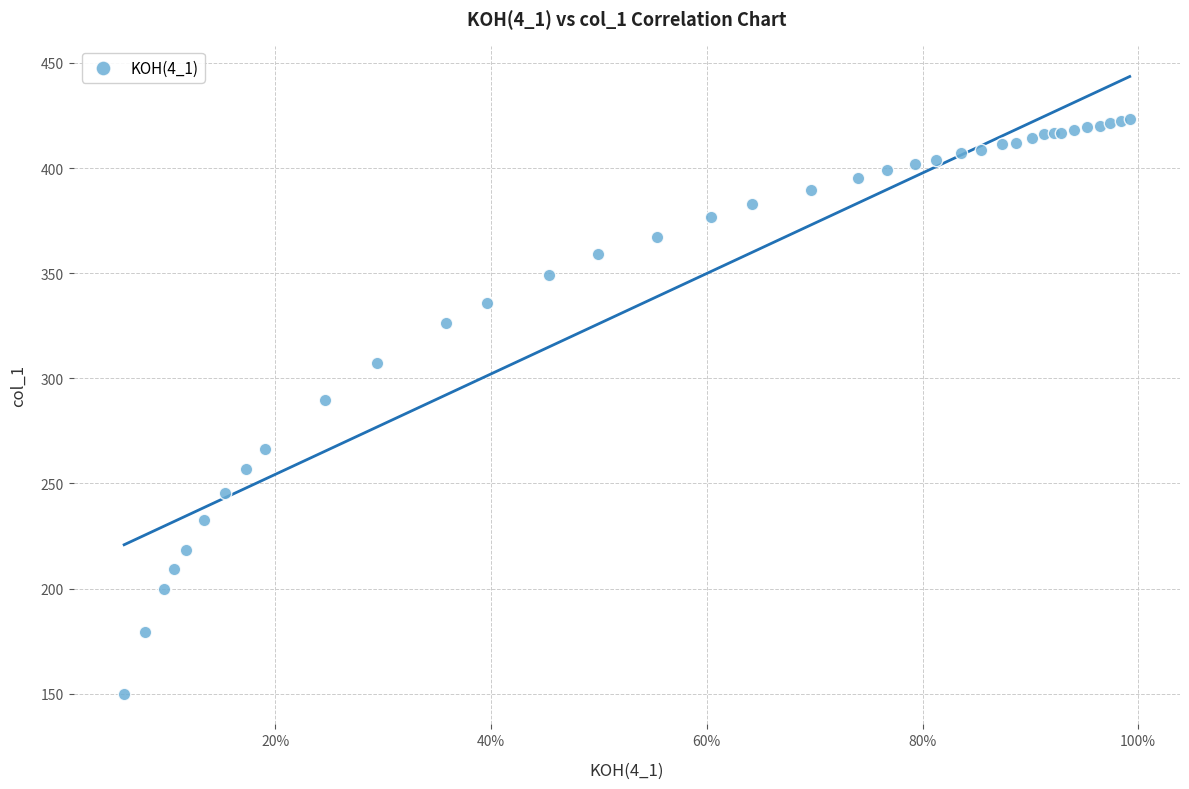

What Y value in the scatter plot is closest to 286?

289.8